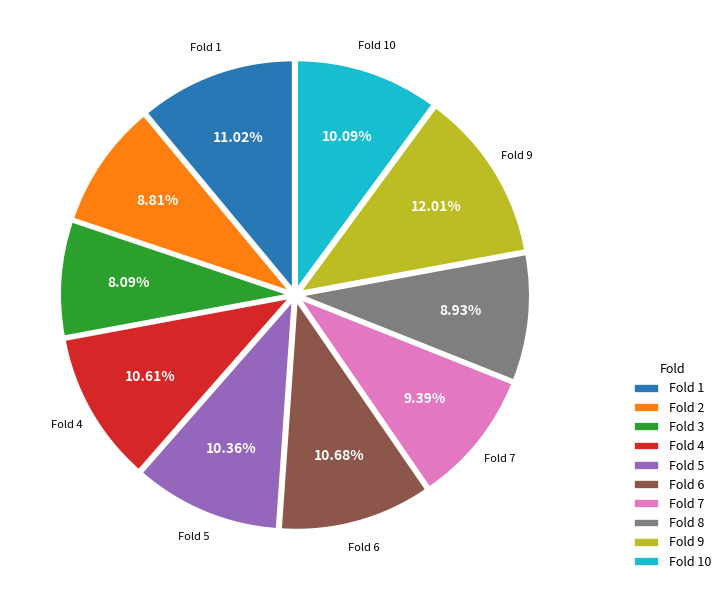

The Fold 5 slice represents 1% of the pie. True or false?

False